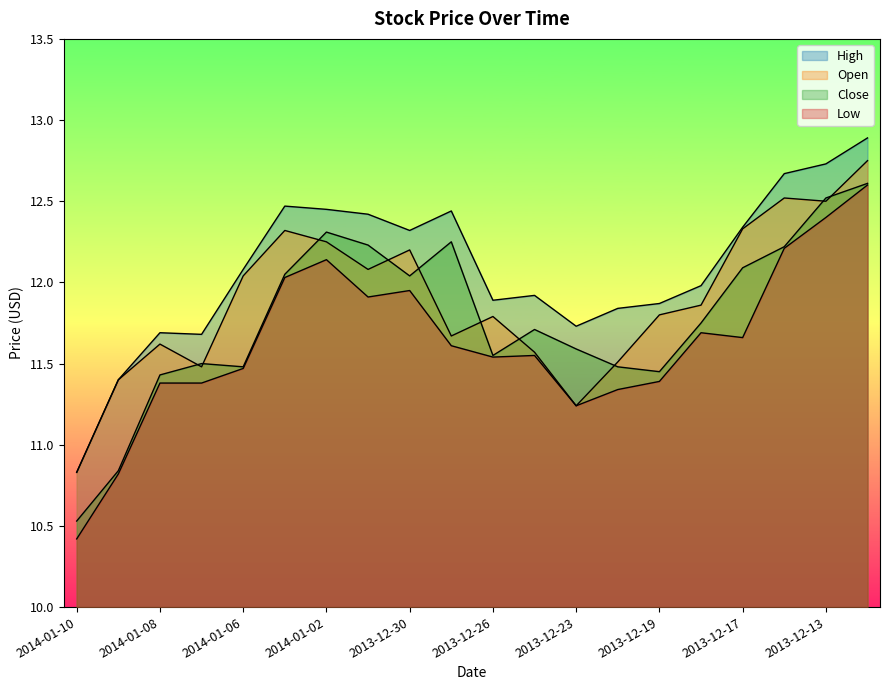

True or false: Low has more than 1 points higher than both neighbors.

True